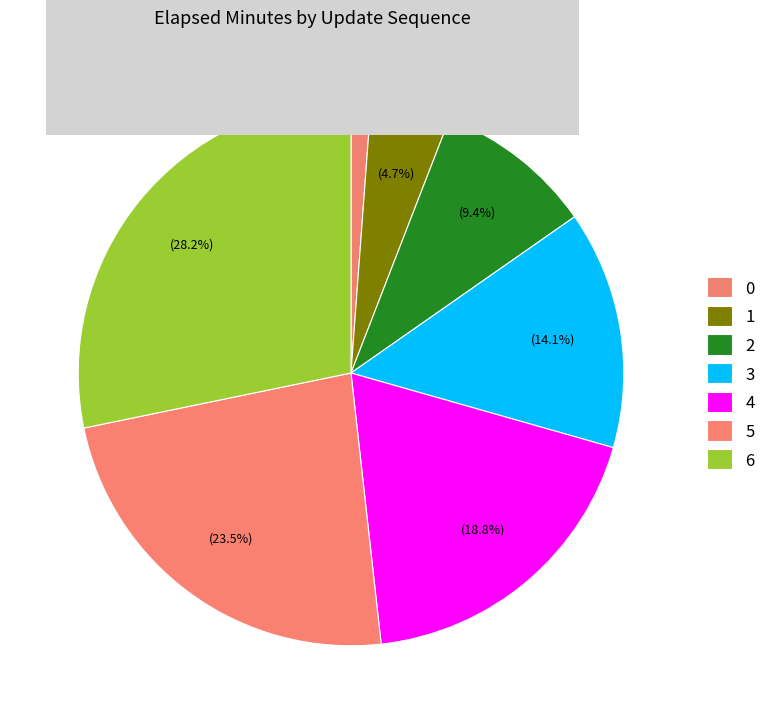

True or false: 1 accounts for 5% of the total.

True